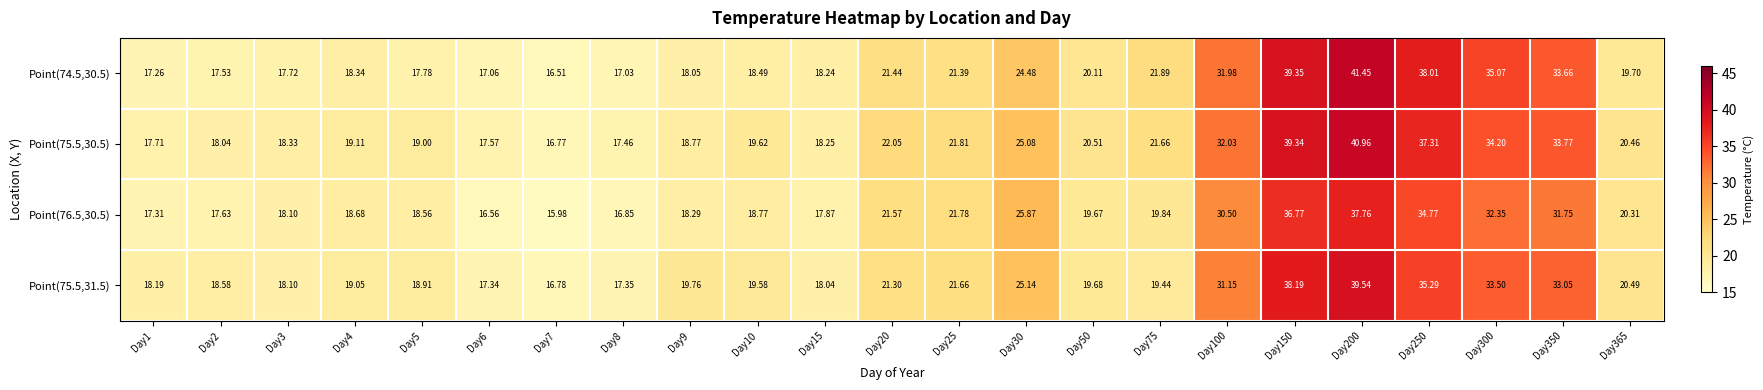

Is the value of Point(75.5,31.5) at Day15 greater than the value of Point(75.5,30.5) at Day5?

No